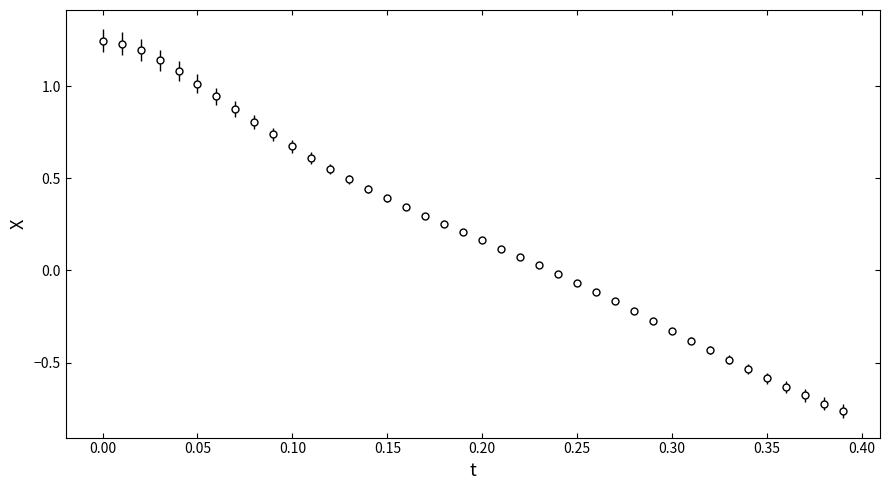

What is the difference between the maximum and second lowest values?

2.0